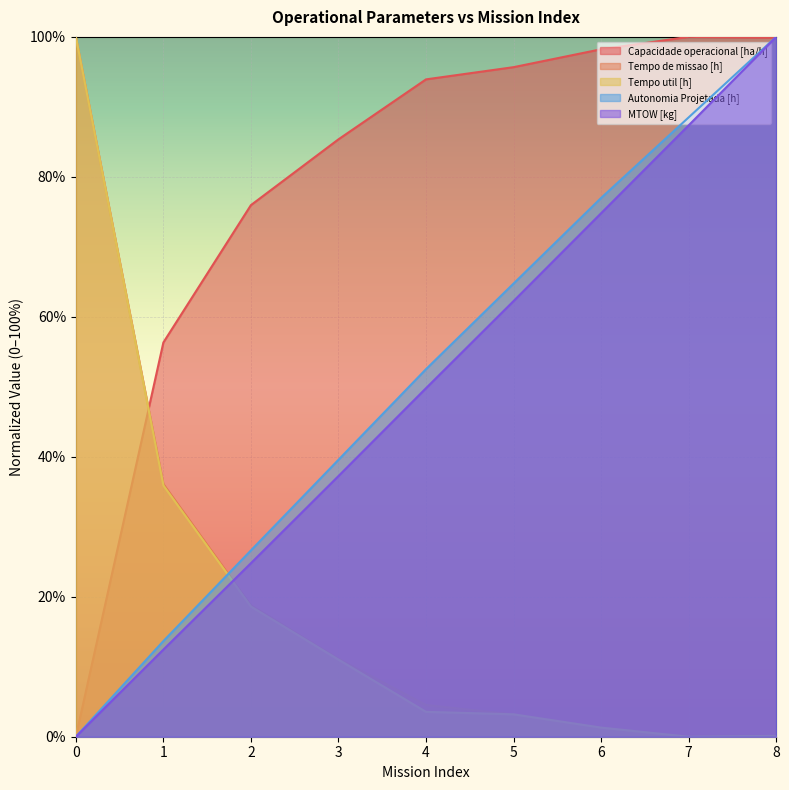

Where is Autonomia Projetada [h] nearest to the value 50?

4